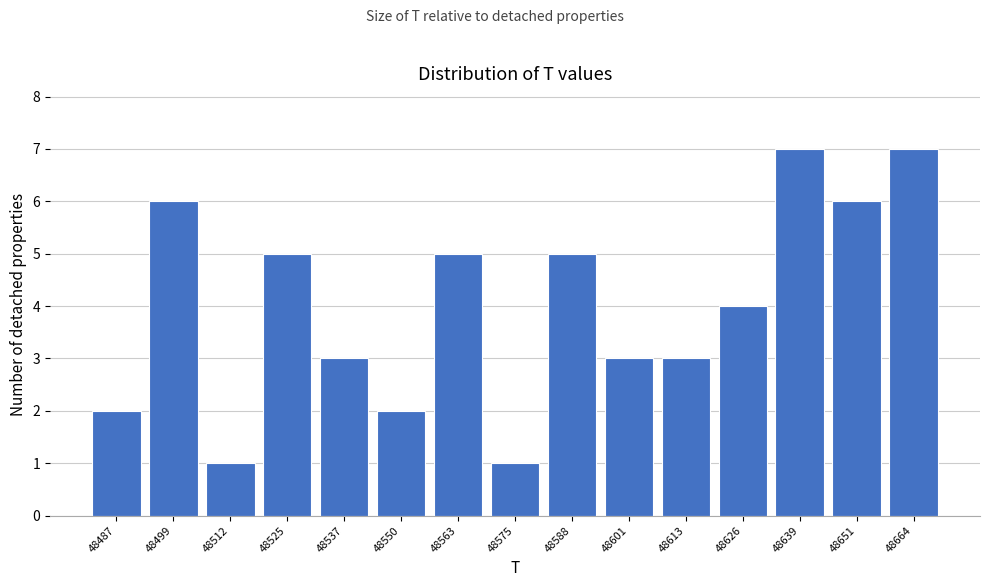

Reading right to left, what are all the values shown in this chart?

48664=7	48651=6	48639=7	48626=4	48613=3	48601=3	48588=5	48575=1	48563=5	48550=2	48537=3	48525=5	48512=1	48499=6	48487=2